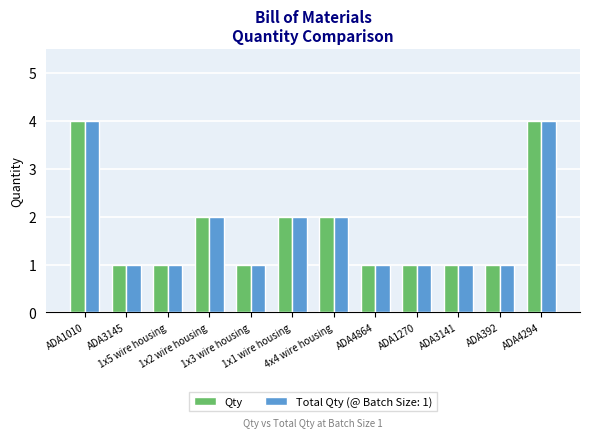

What is the sum of all Qty values?

21